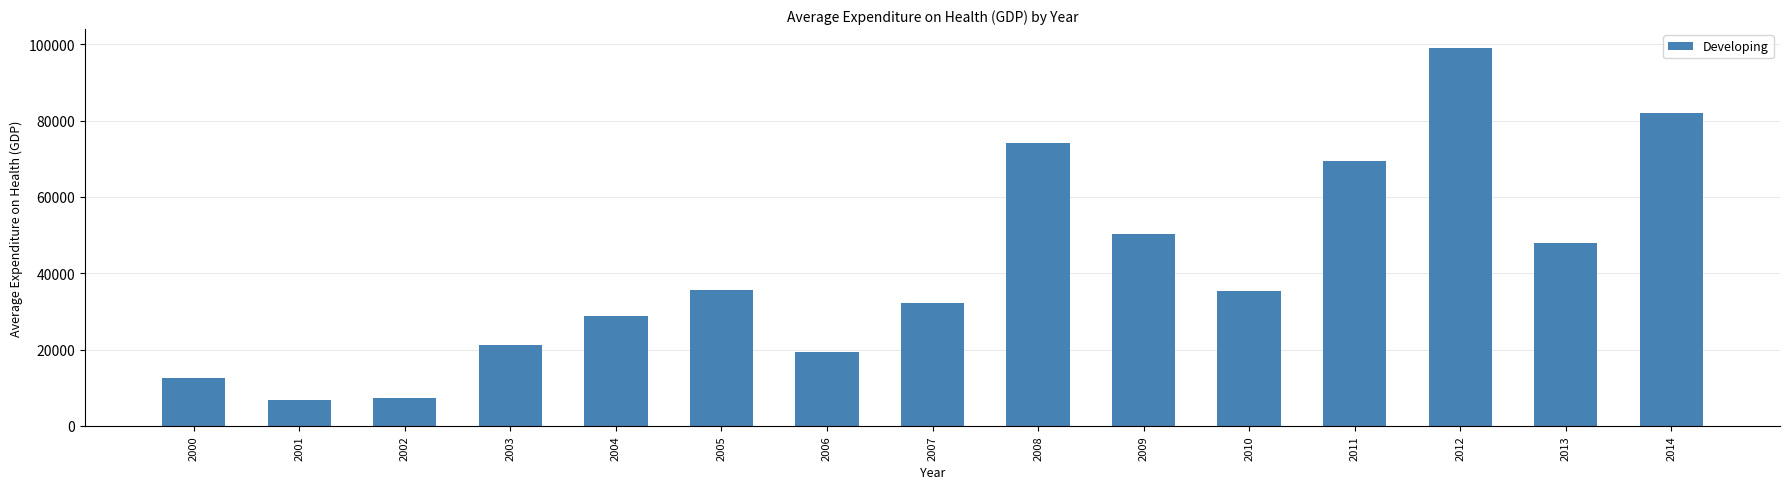

What is the difference between the maximum and minimum values?

92164.7